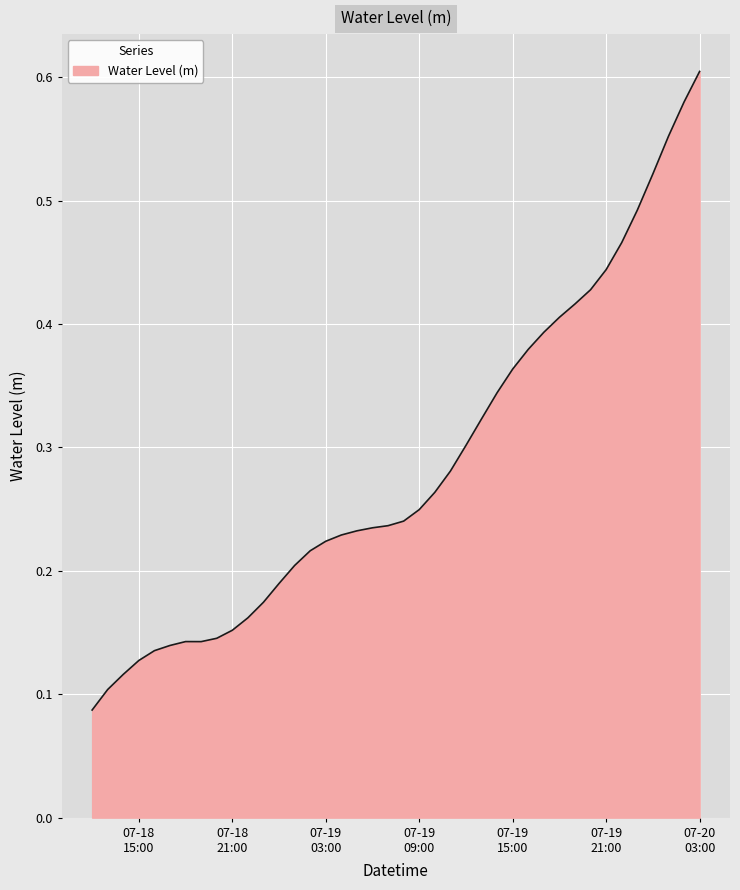

Reading left to right, what are all the values shown in this chart?

0.1	0.1	0.1	0.1	0.1	0.1	0.1	0.1	0.1	0.2	0.2	0.2	0.2	0.2	0.2	0.2	0.2	0.2	0.2	0.2	0.2	0.2	0.3	0.3	0.3	0.3	0.3	0.4	0.4	0.4	0.4	0.4	0.4	0.4	0.5	0.5	0.5	0.6	0.6	0.6